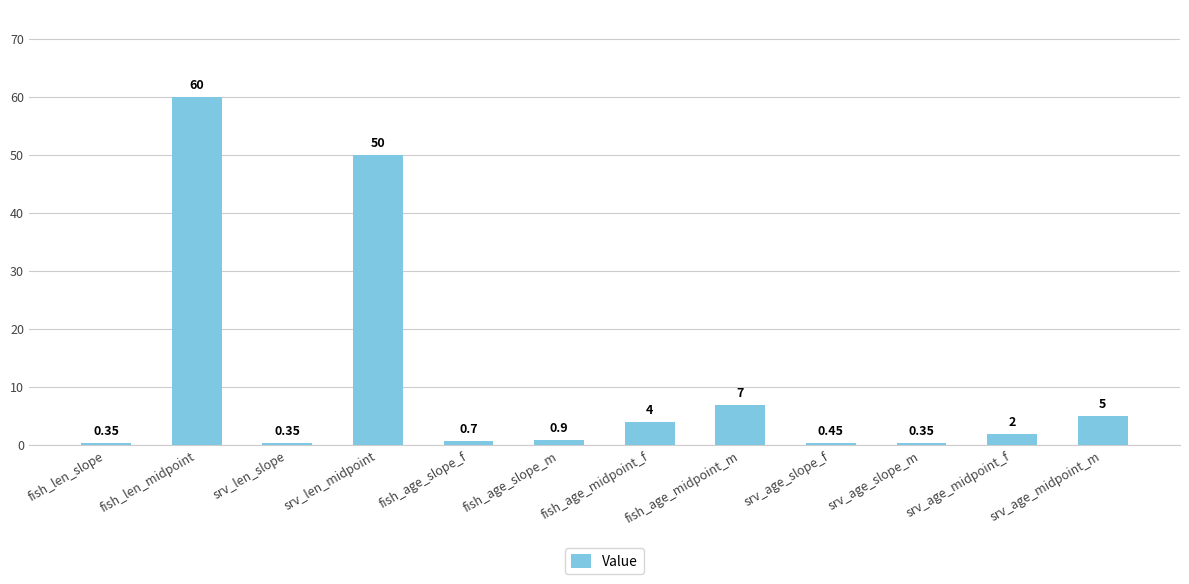

Which has a higher value, srv_len_slope or fish_age_slope_m?

fish_age_slope_m